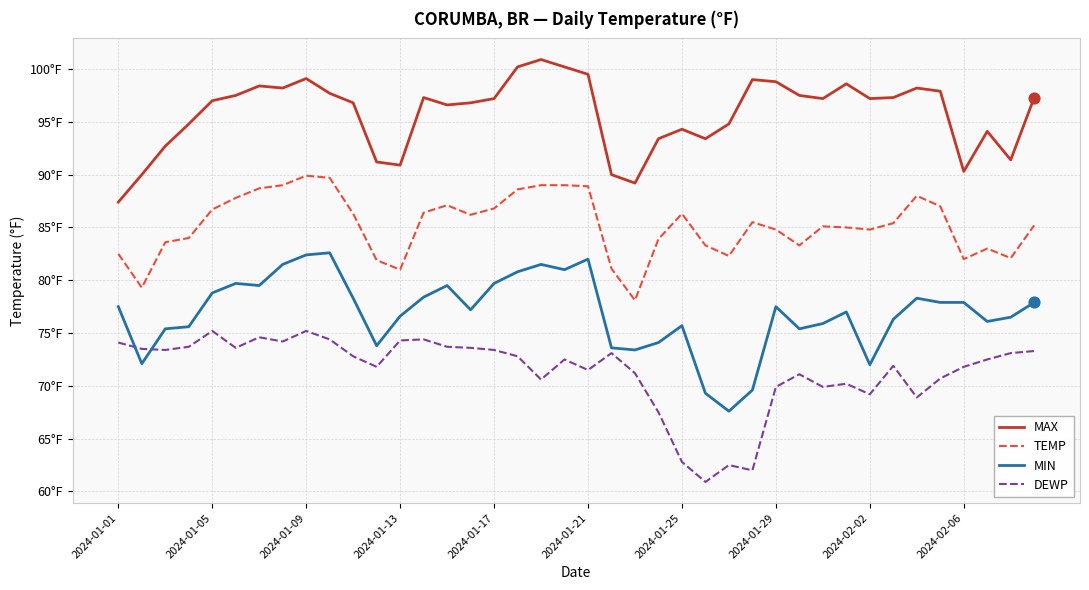

What are all the series names shown in the legend?

MAX, TEMP, MIN, DEWP